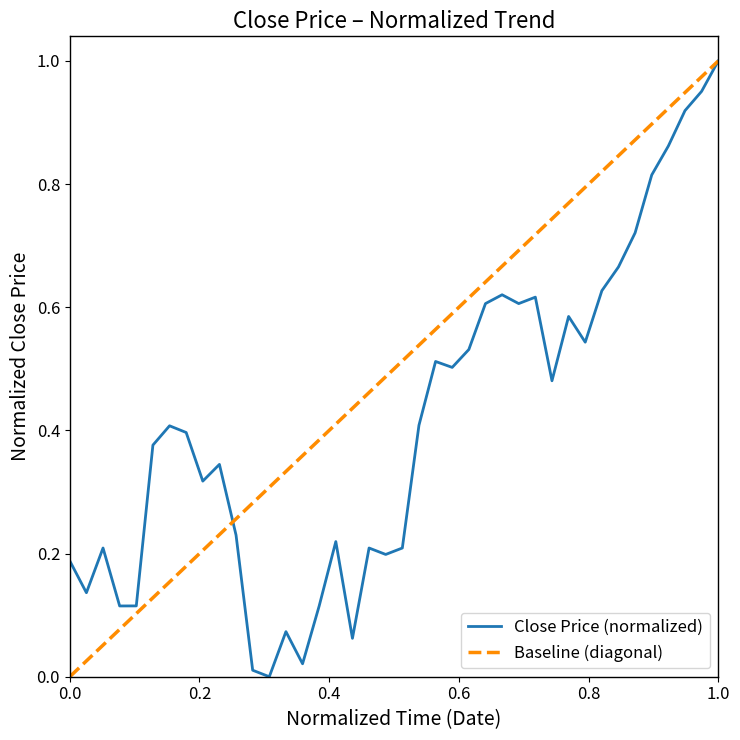

What position from the right is 2017-09-11?

19